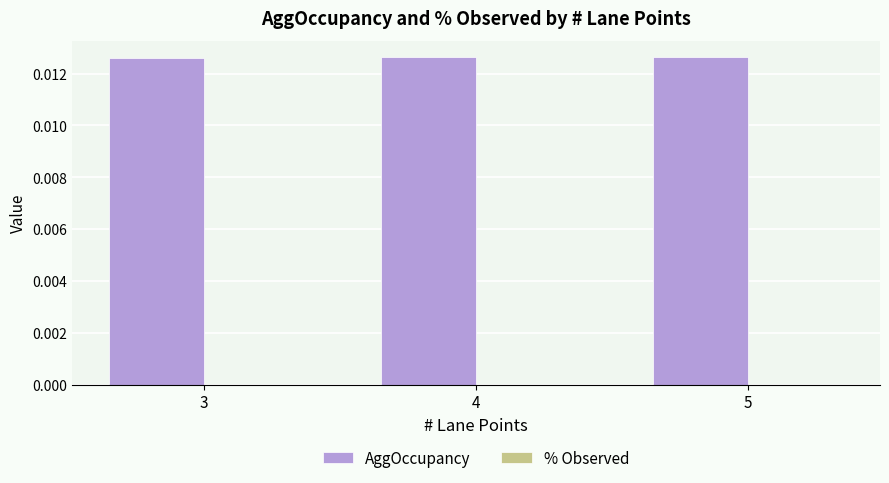

Does the chart contain any negative values?

No